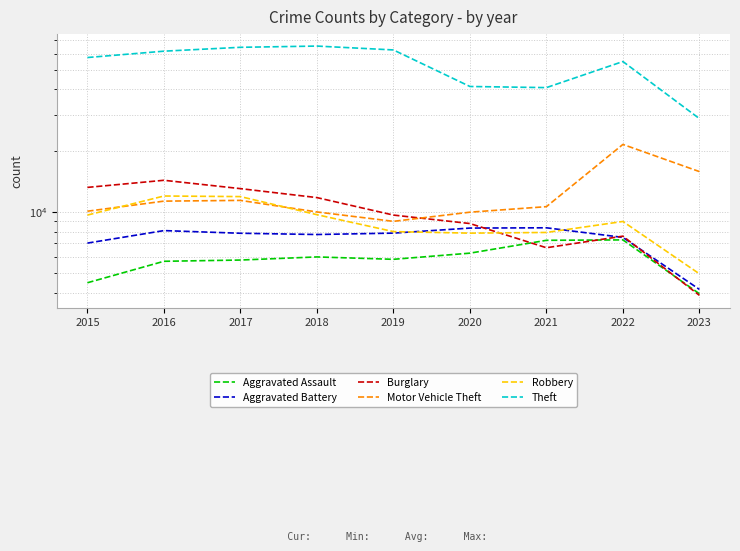

Between 2018 and 2022, which series saw the biggest shift?

Motor Vehicle Theft